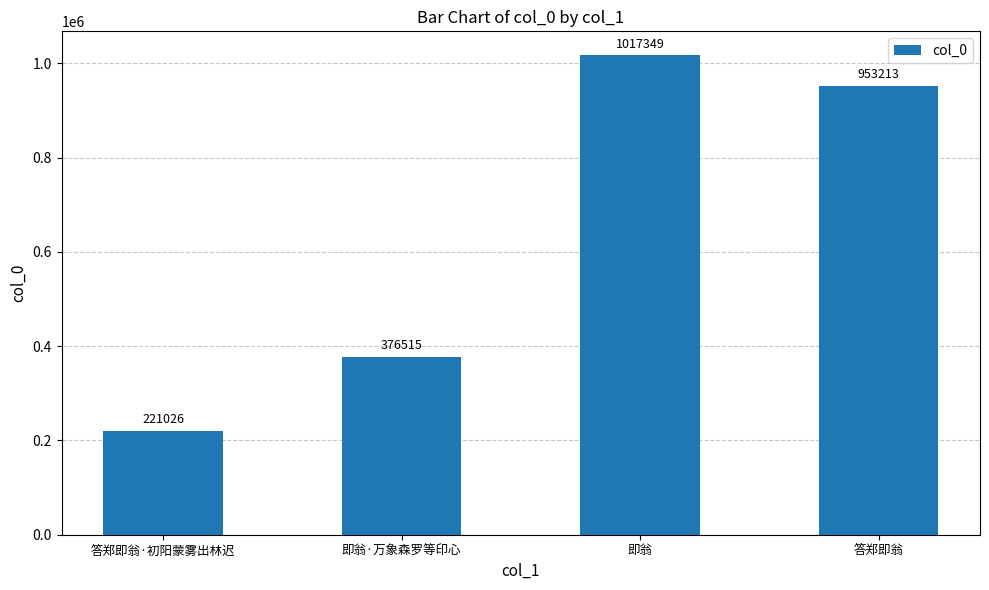

What is the label of the 4th bar from the left?

答郑即翁